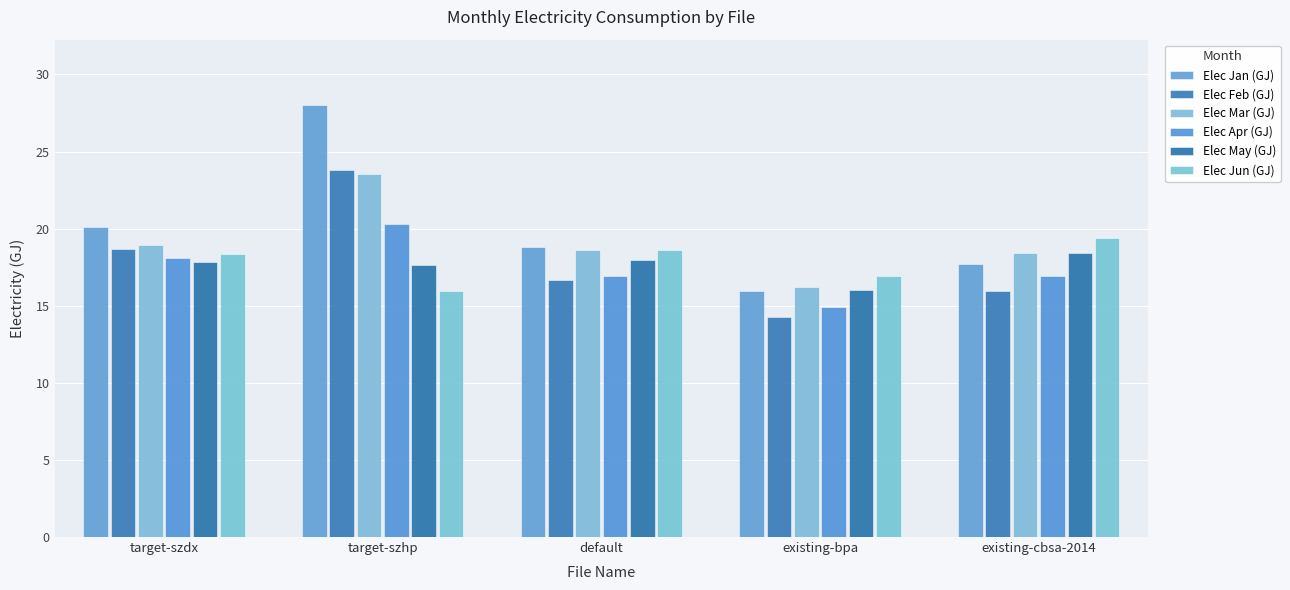

List the series in order of their peak value, highest first.

Elec Jan (GJ), Elec Feb (GJ), Elec Mar (GJ), Elec Apr (GJ), Elec Jun (GJ), Elec May (GJ)